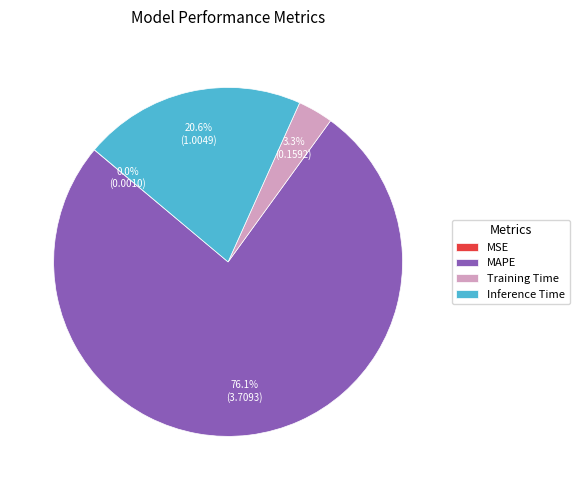

Is it true that Inference Time is 21% of the pie?

True